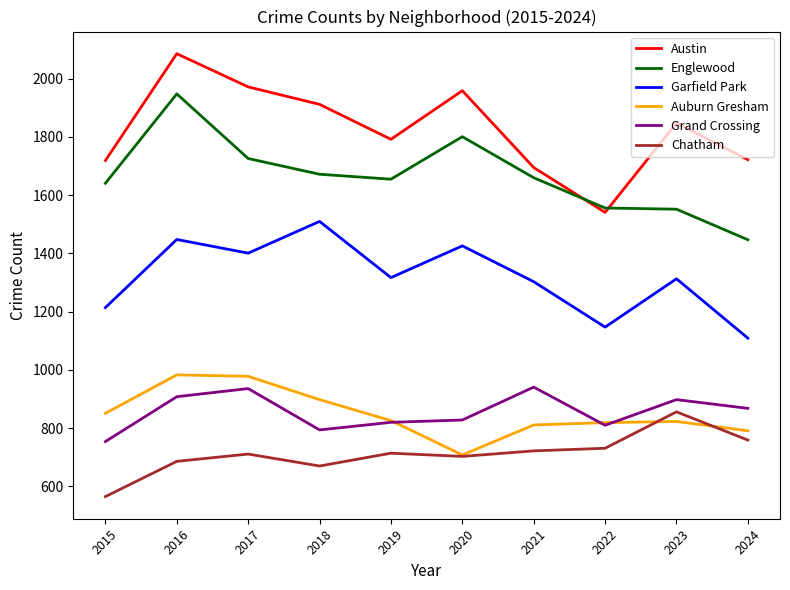

What is the spread (max minus min) of values at 2022?

825